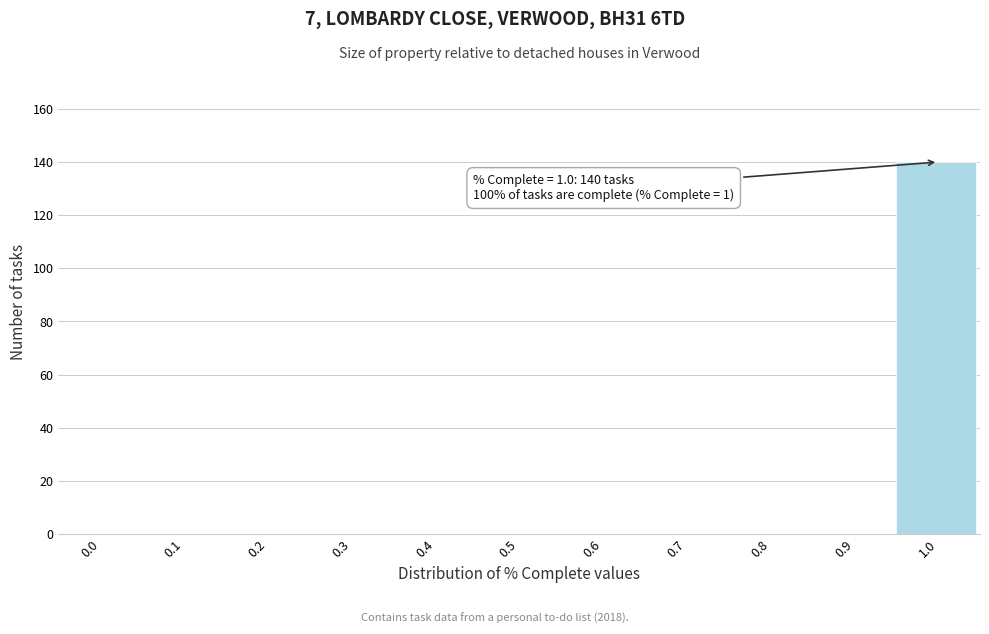

Reading left to right, extract all data points from this chart.

0.0=0	0.1=0	0.2=0	0.3=0	0.4=0	0.5=0	0.6=0	0.7=0	0.8=0	0.9=0	1.0=140